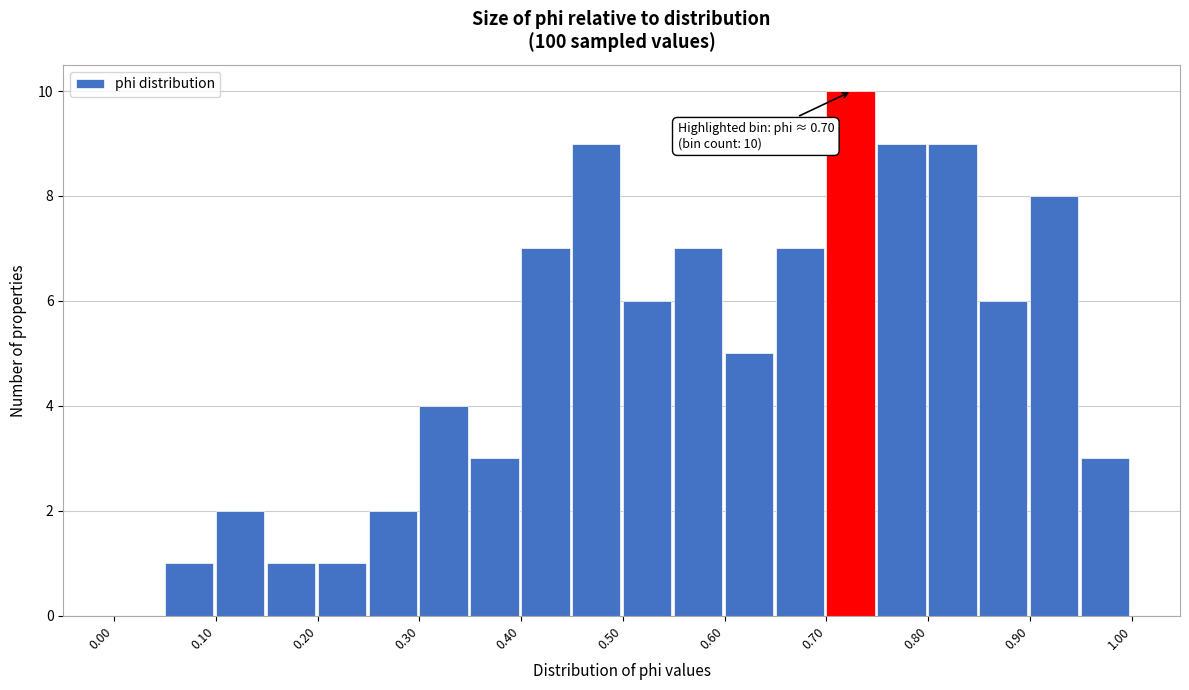

Over which range of the x-axis is the bar tallest?

0.70 to 0.75